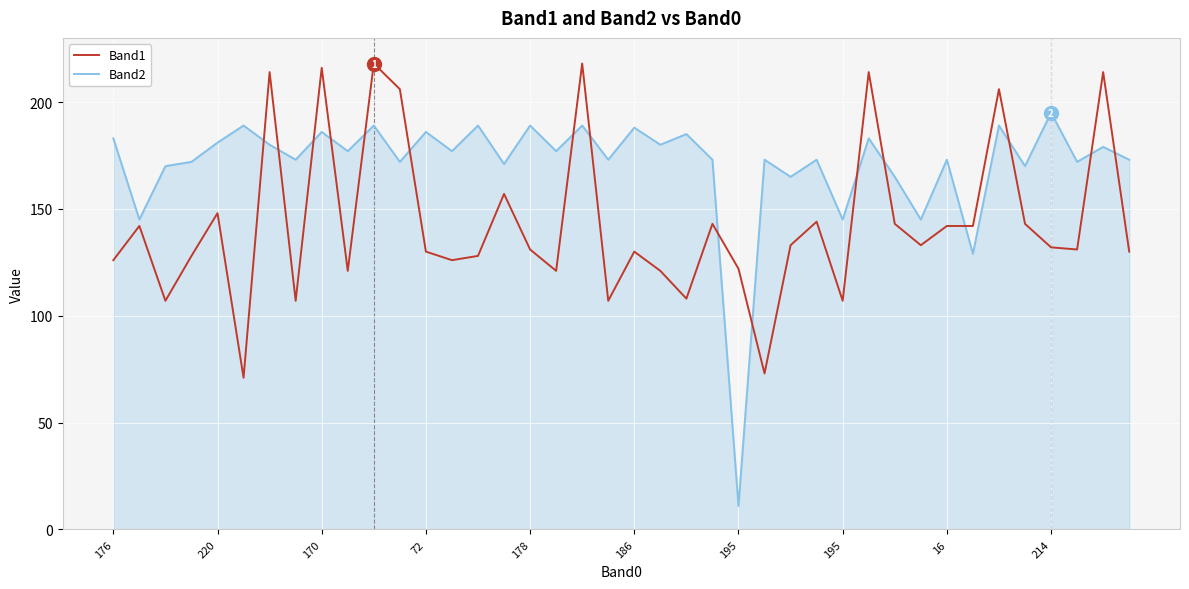

After their last crossing, which series has the higher values: Band1 or Band2?

Band2